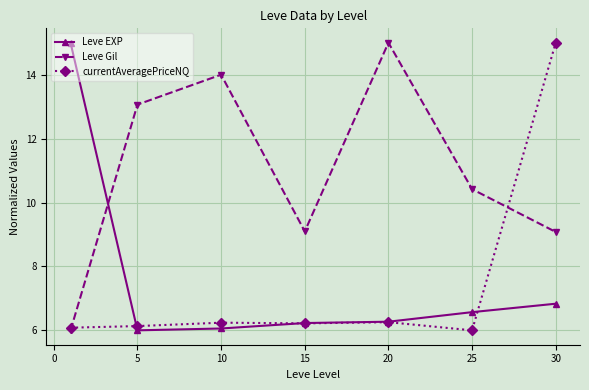

True or false: Leve Gil has more than 0 interior local peaks.

True